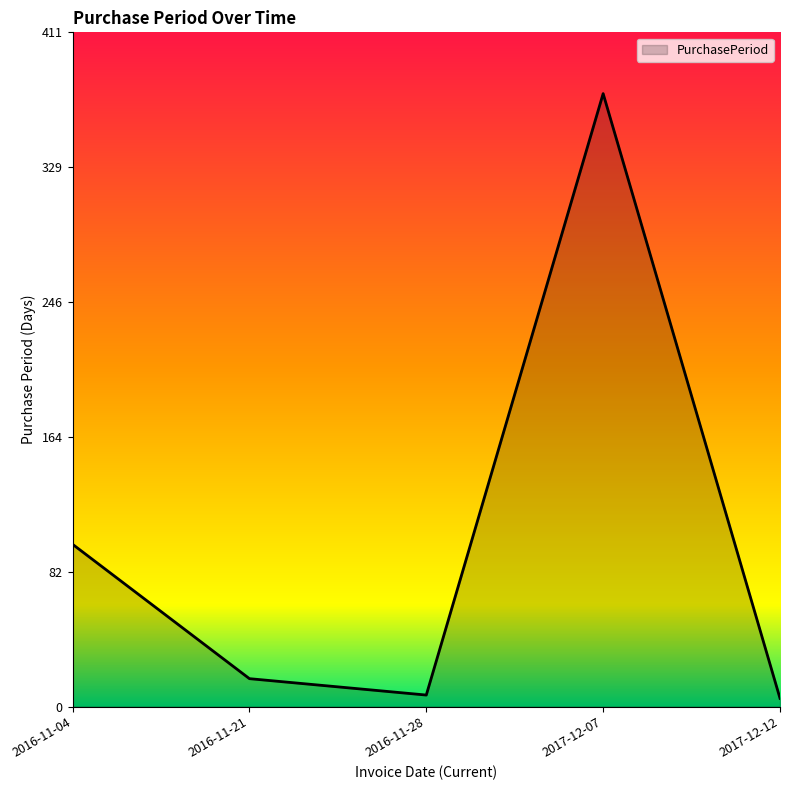

Approximately how many times larger is the value at 2016-11-21 compared to 2016-11-28?

2.4